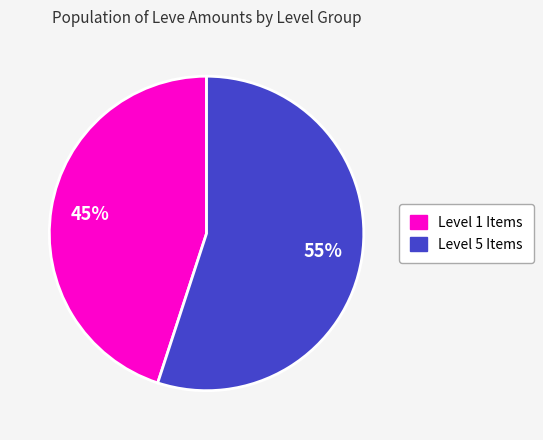

Is there any slice that represents more than half of the pie?

Yes